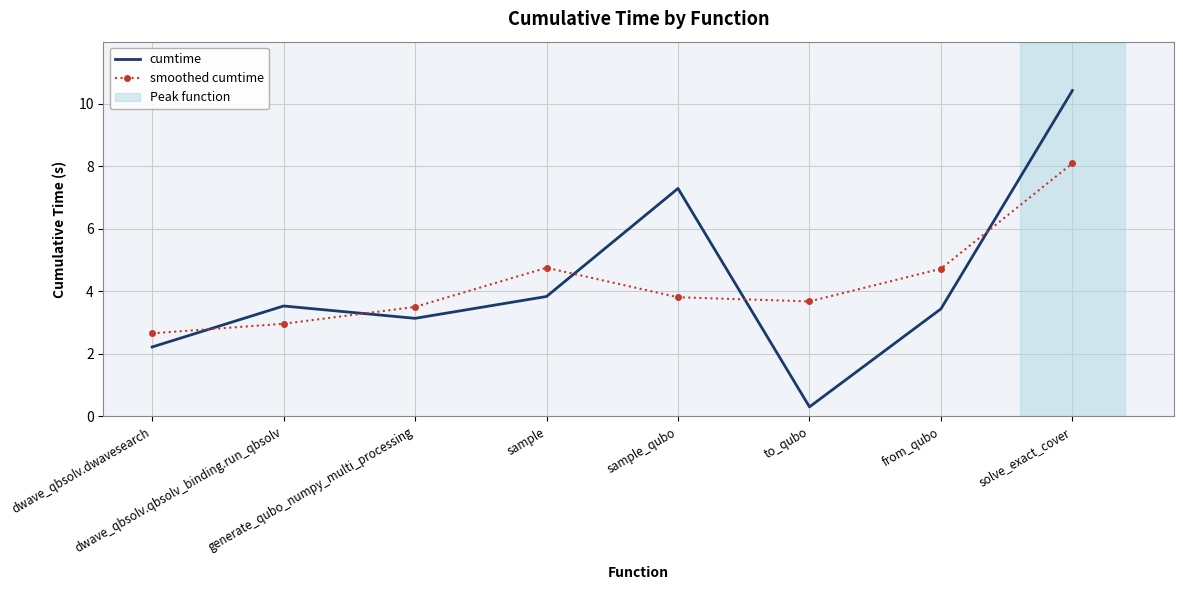

What is the sum of all smoothed cumtime values?

34.2